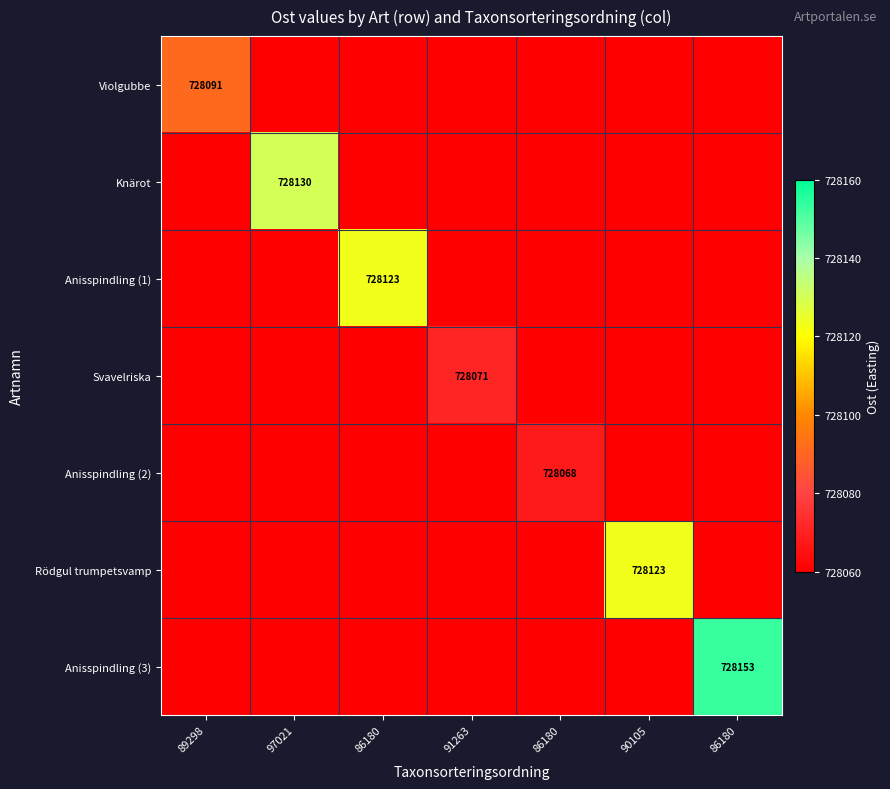

At which category is the sum across all series the highest?

86180